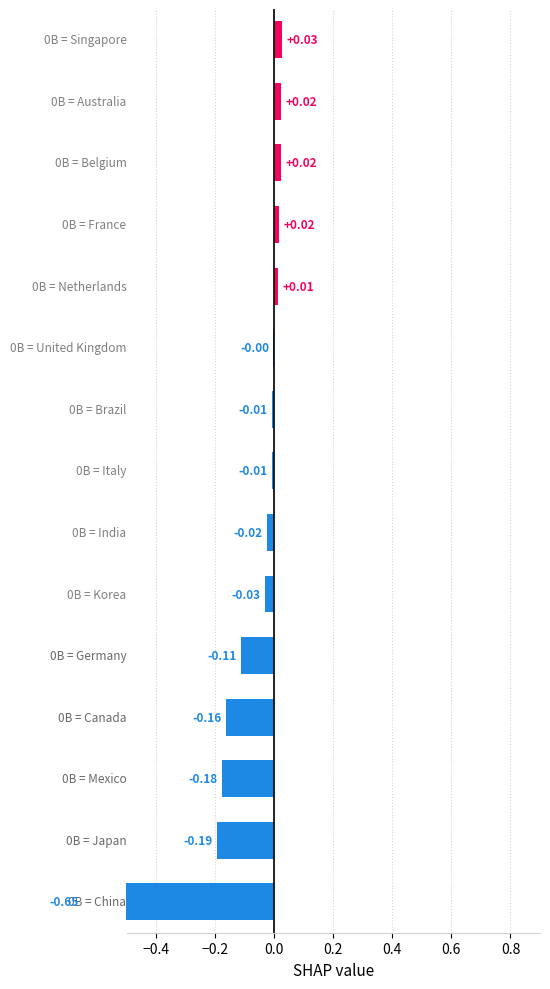

What is the average value?

-0.1